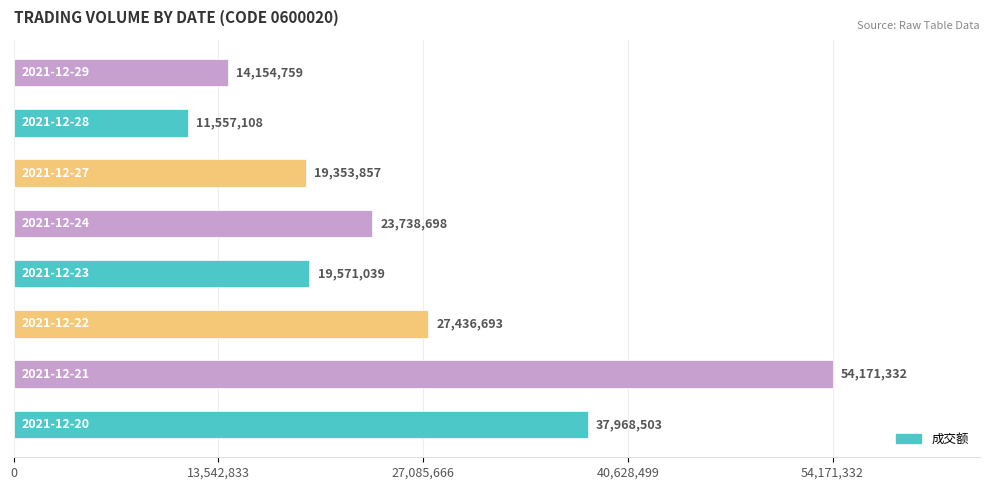

What is the sum of all values?

207951989